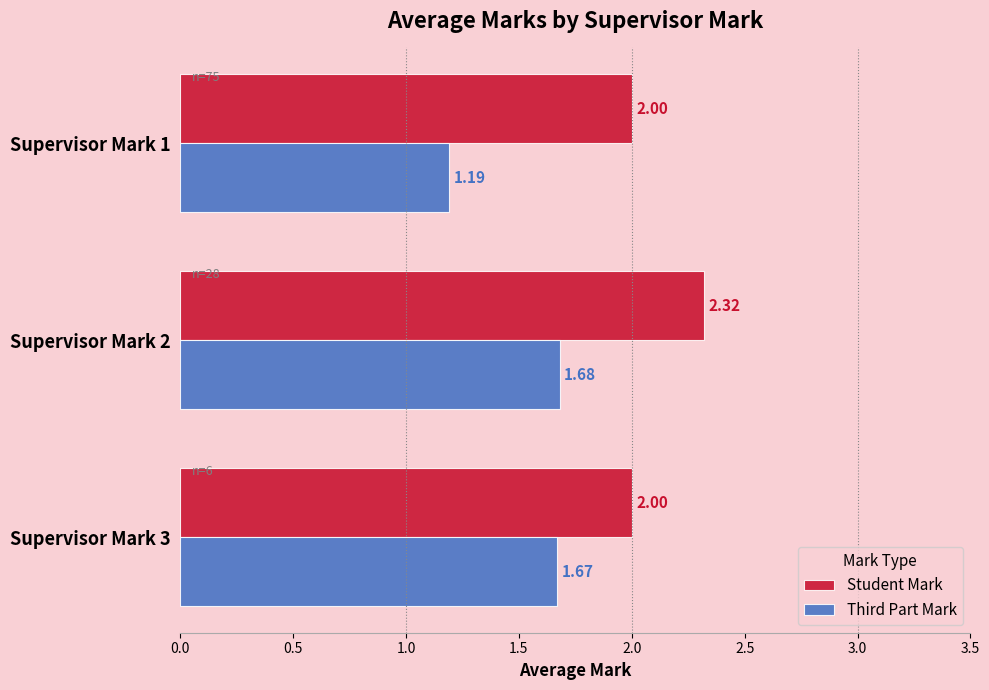

What is the average value of the Student Mark series?

2.1